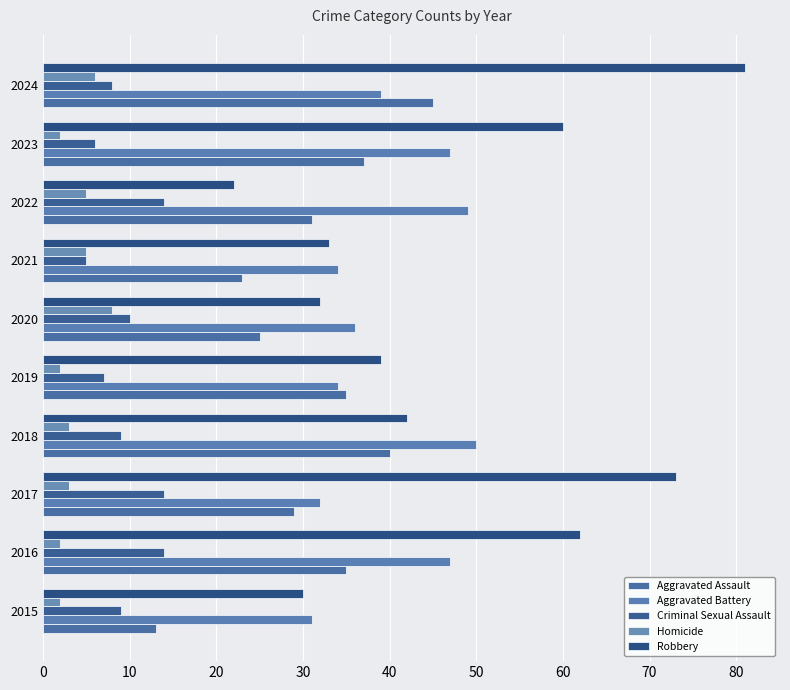

Count the number of data series in this chart.

5